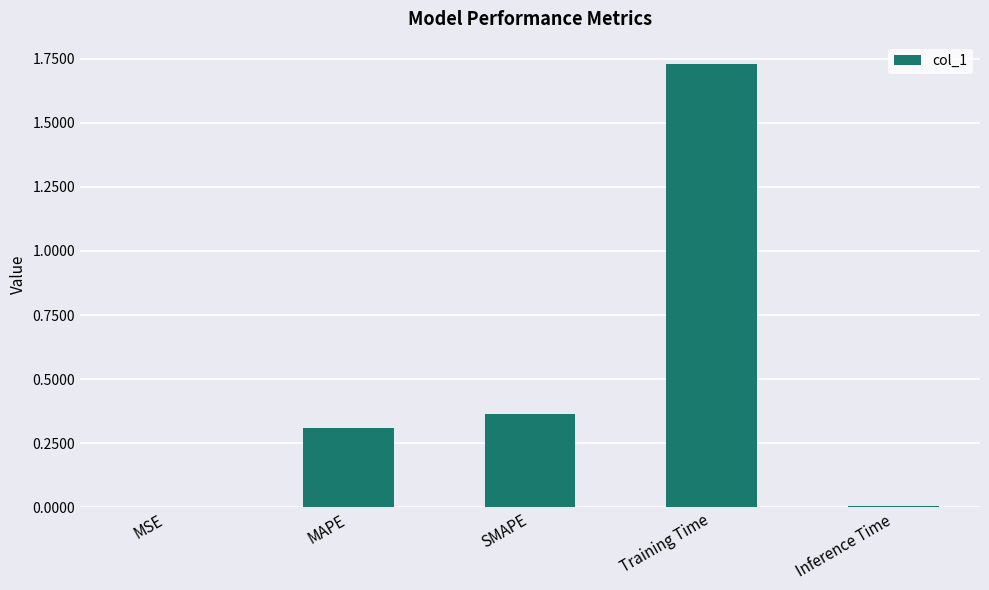

What is the change in value from MSE to MAPE?

+0.3